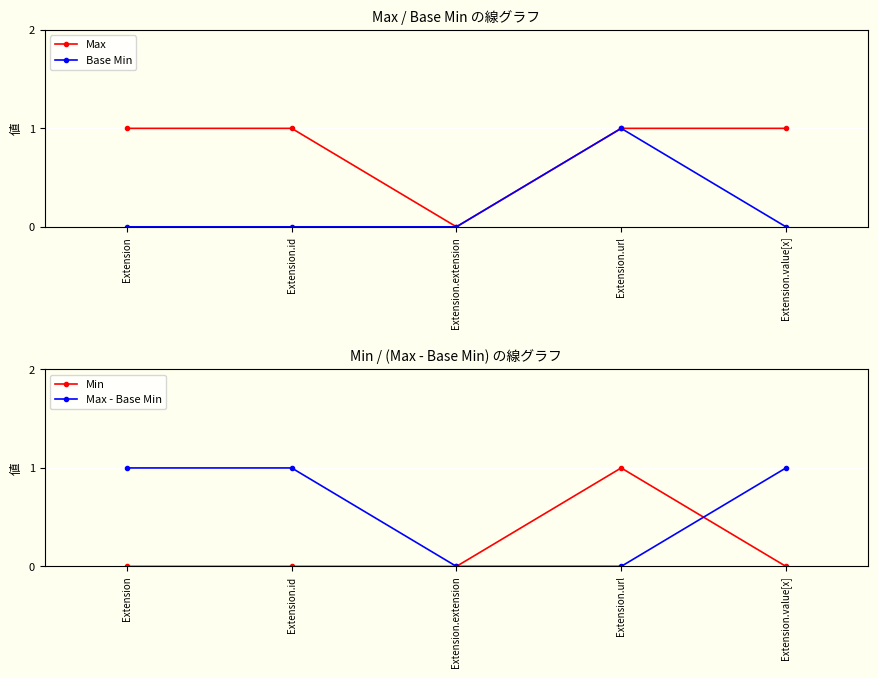

The value of Max - Base Min at Extension.extension is 0. True or false?

True